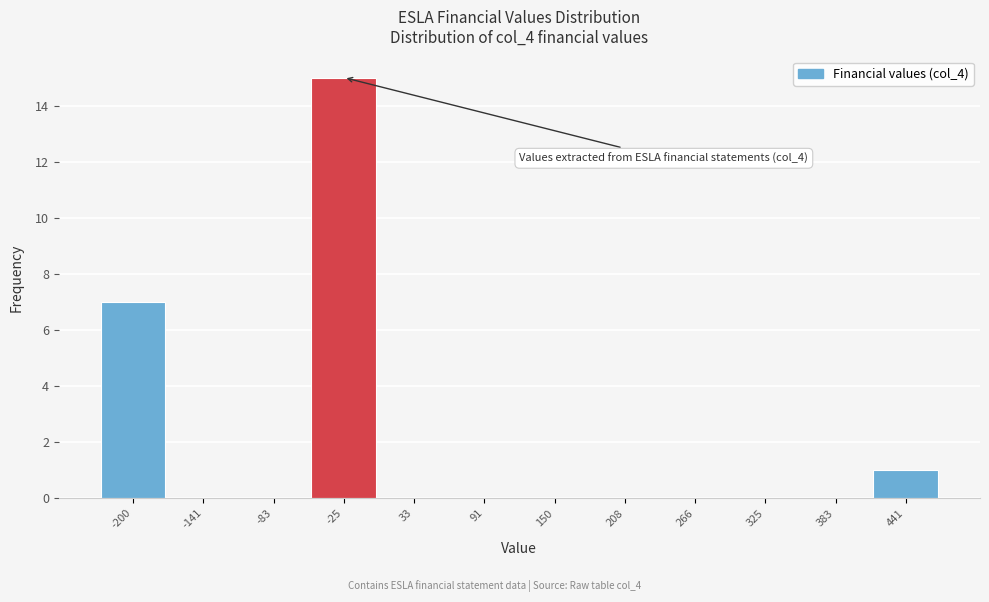

Reading left to right, extract all data points from this chart.

-200=7	-141=0	-83=0	-25=15	33=0	91=0	150=0	208=0	266=0	325=0	383=0	441=1